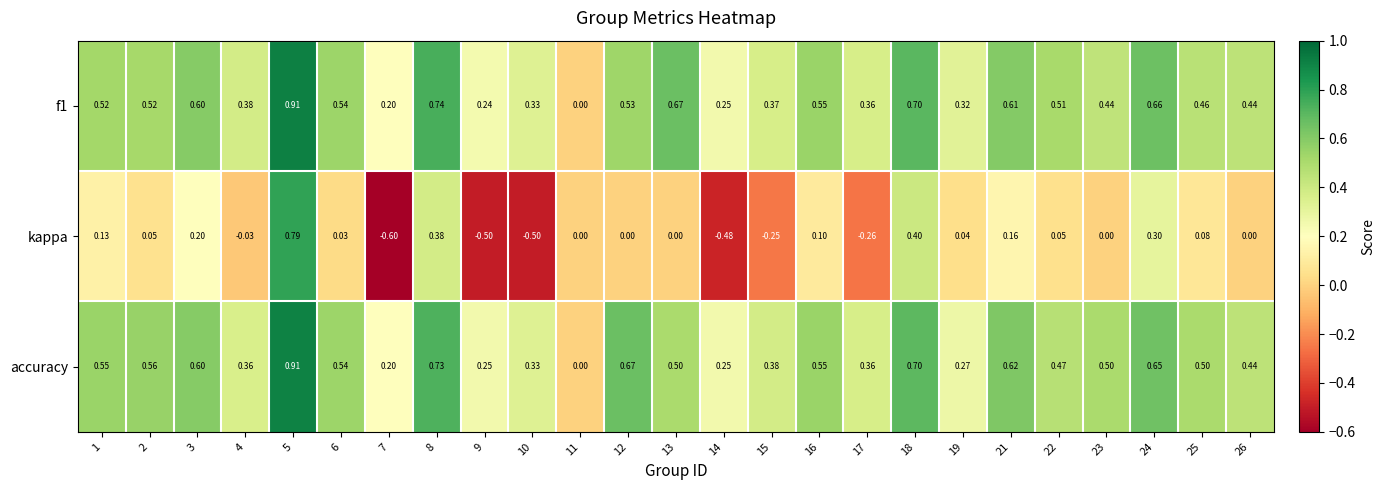

Is the value of kappa at 2 greater than the value of accuracy at 3?

No